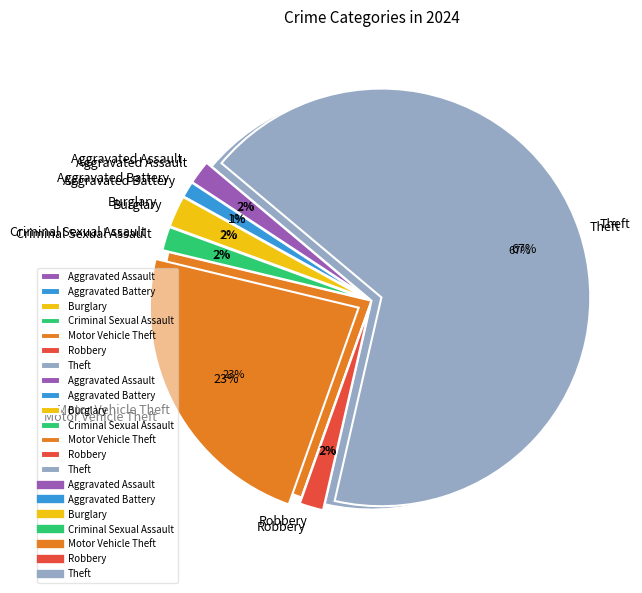

To the nearest percent, what is the combined percentage of Aggravated Assault and Aggravated Battery?

3%